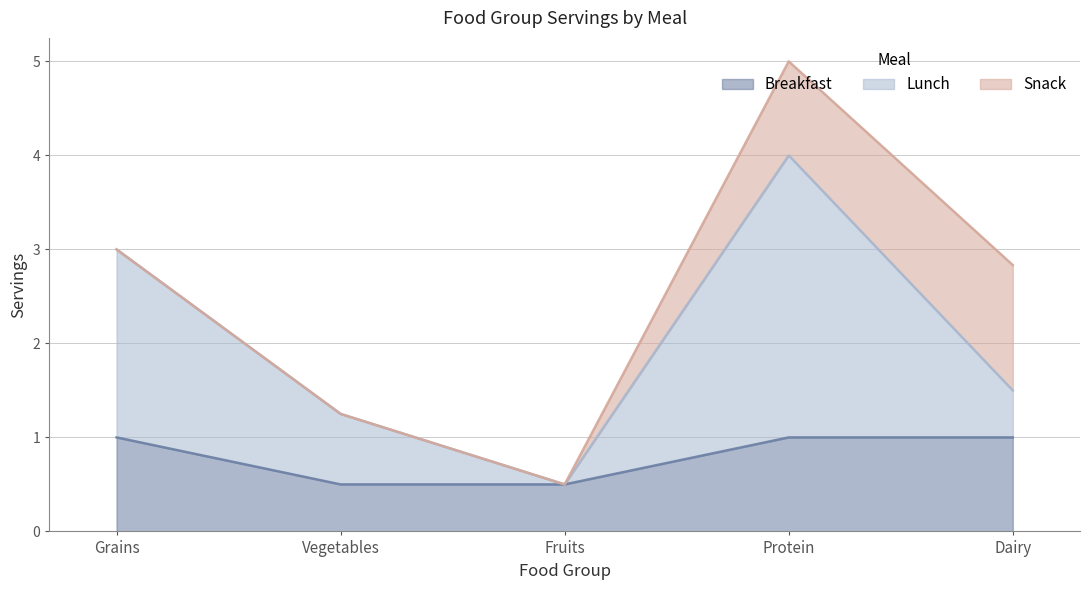

What is the highest value of the Breakfast series?

1.0